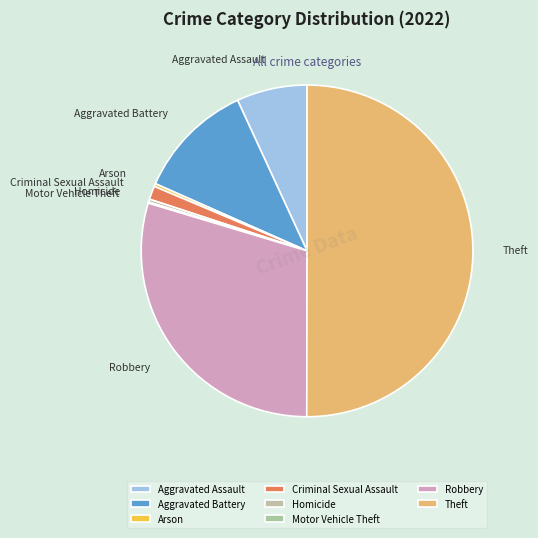

Which slice is the largest?

Theft